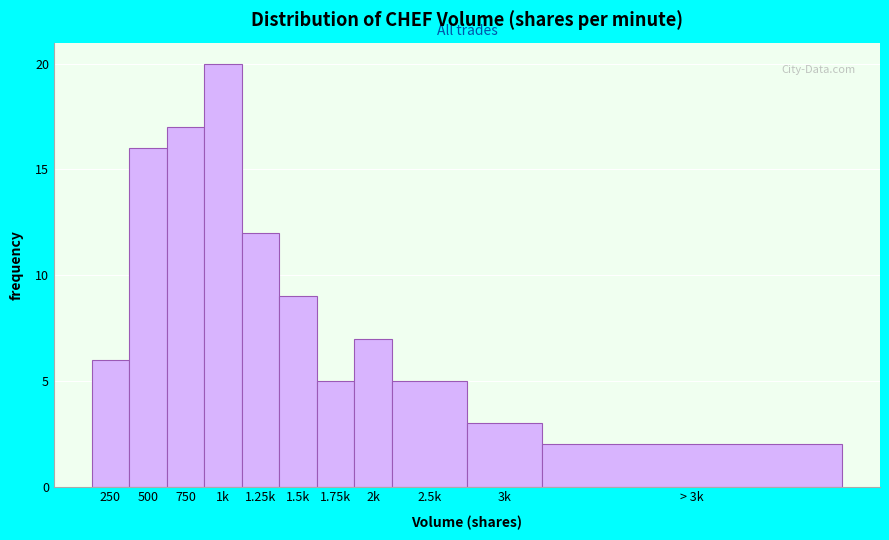

Reading left to right, list all the values displayed in this chart.

6	16	17	20	12	9	5	7	5	3	2